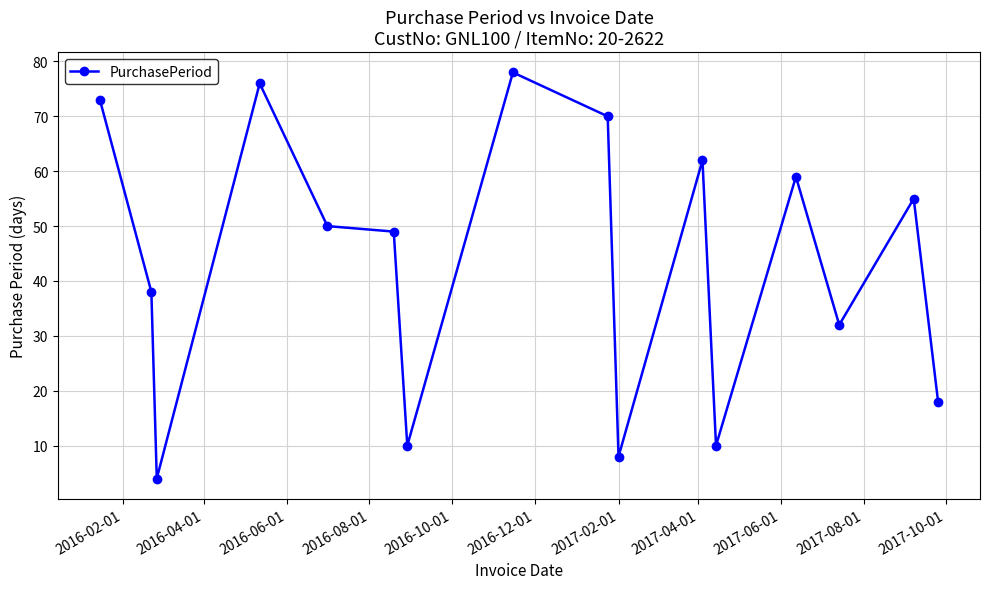

What is the smallest value displayed?

4